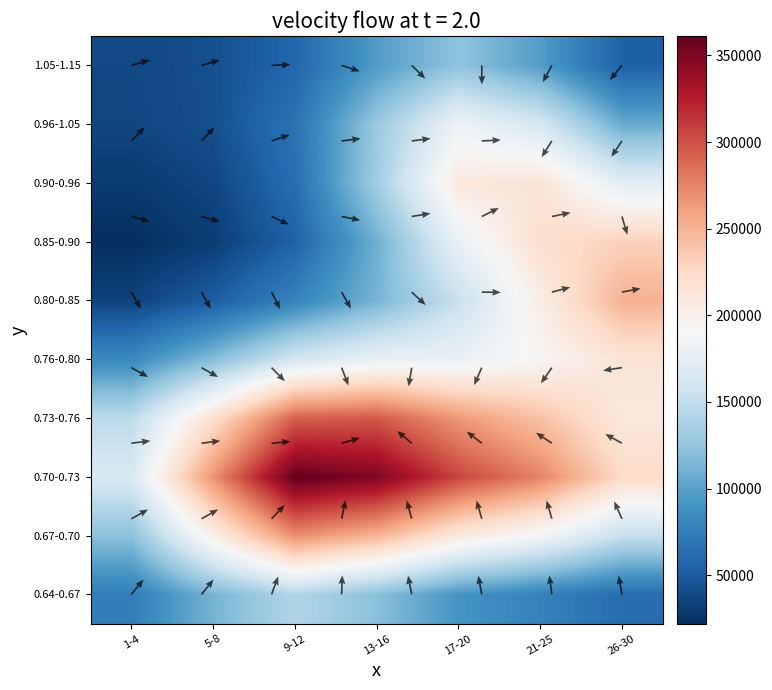

Where does the 1.05-1.15 series first go above 57971?

9-12